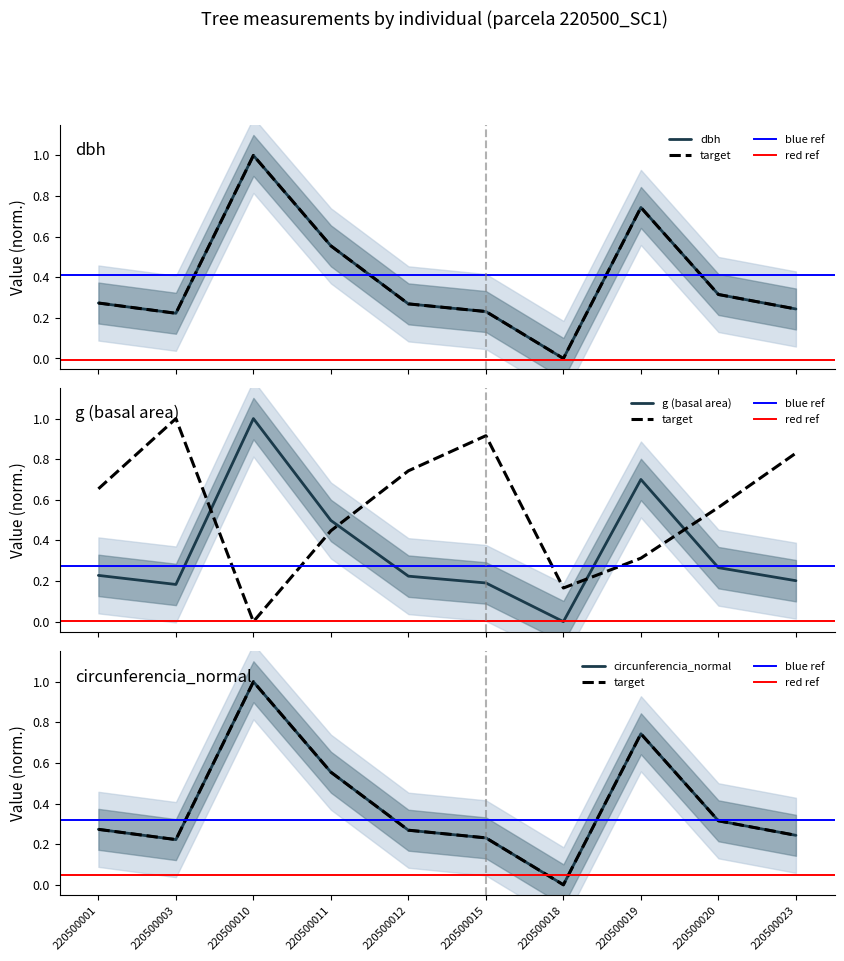

How many distinct data groups are displayed?

4